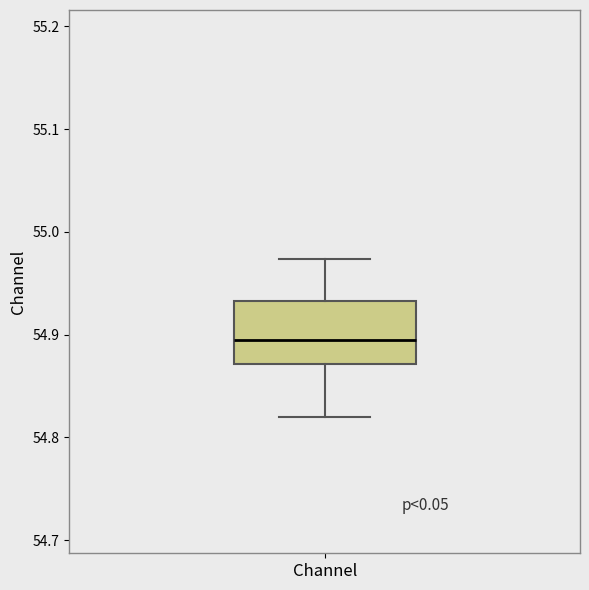

Read this box plot against the y-axis: the position of the median line, the range covered by the box, and the ends of both whiskers. The values are not printed on the chart, so give them approximately, as read against the axis.

median 54.89, box 54.87 to 54.93, whiskers 54.82 to 54.97